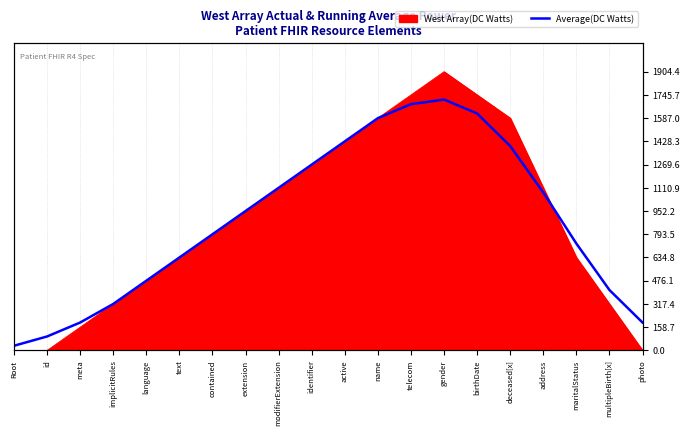

What position from the left is Root?

1